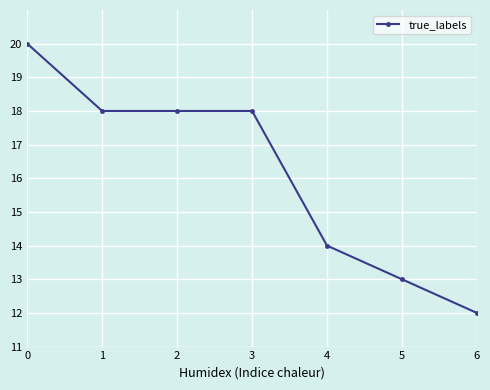

What is the value of the 7th point from the left?

12